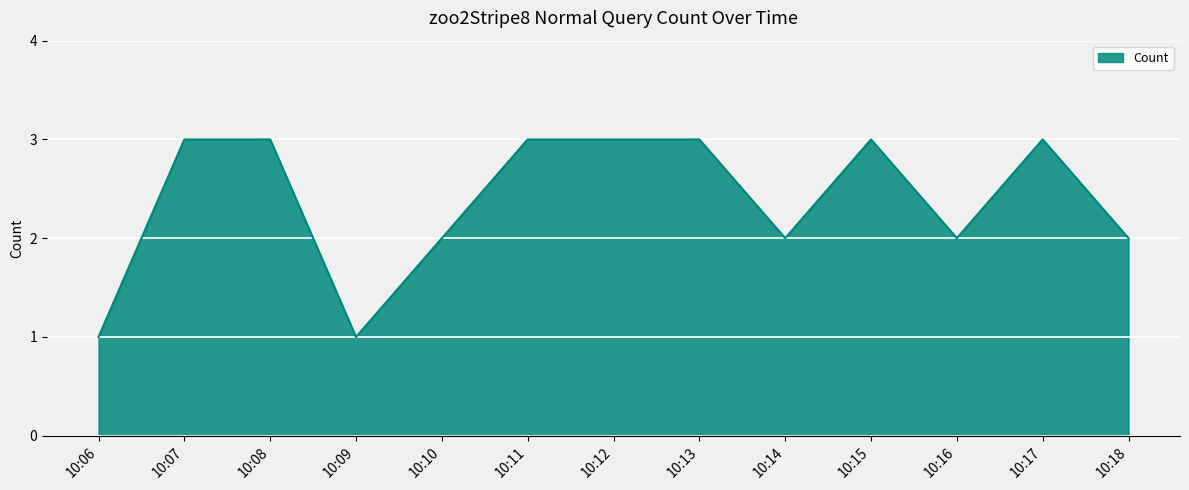

What is the maximum value shown in the chart?

3